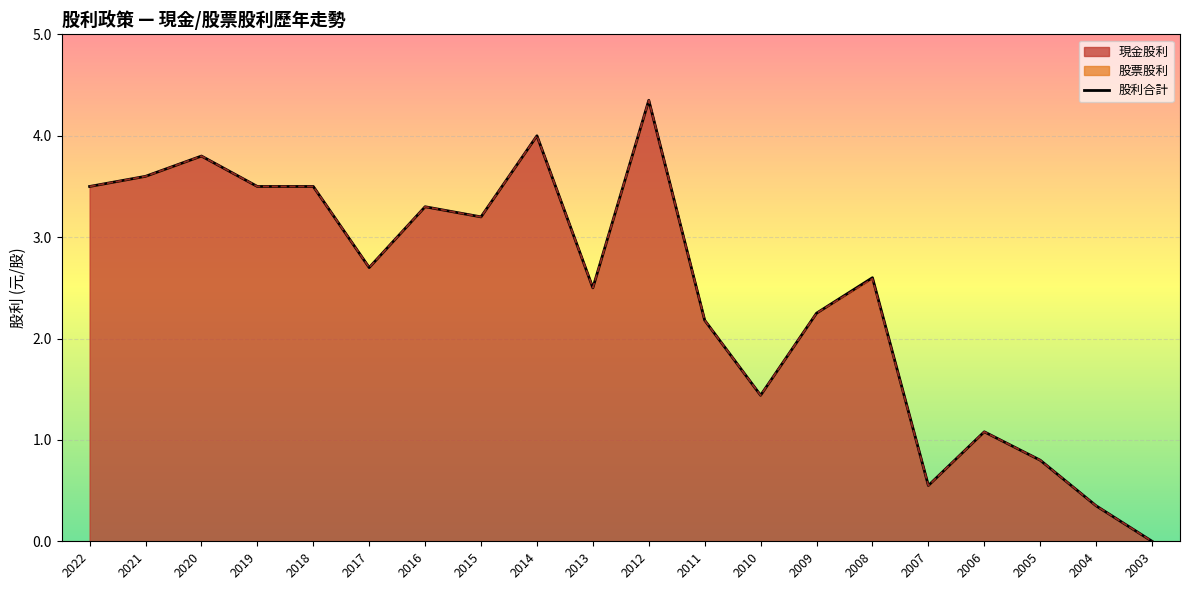

What is the total value across all series at 2017?

5.4